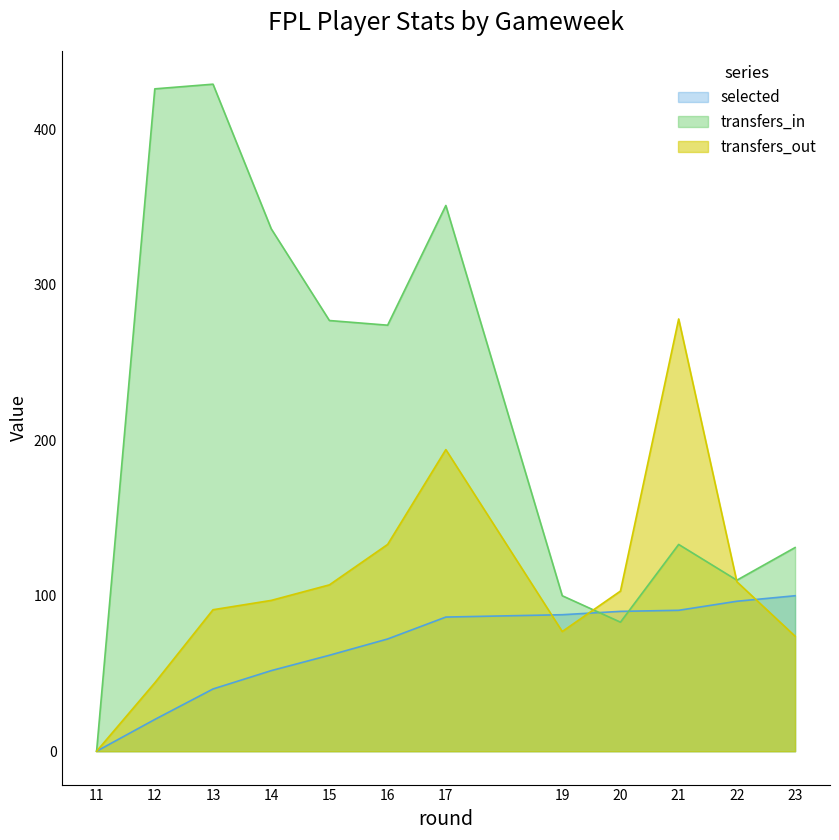

The value of selected at 14 is 51.8. True or false?

True